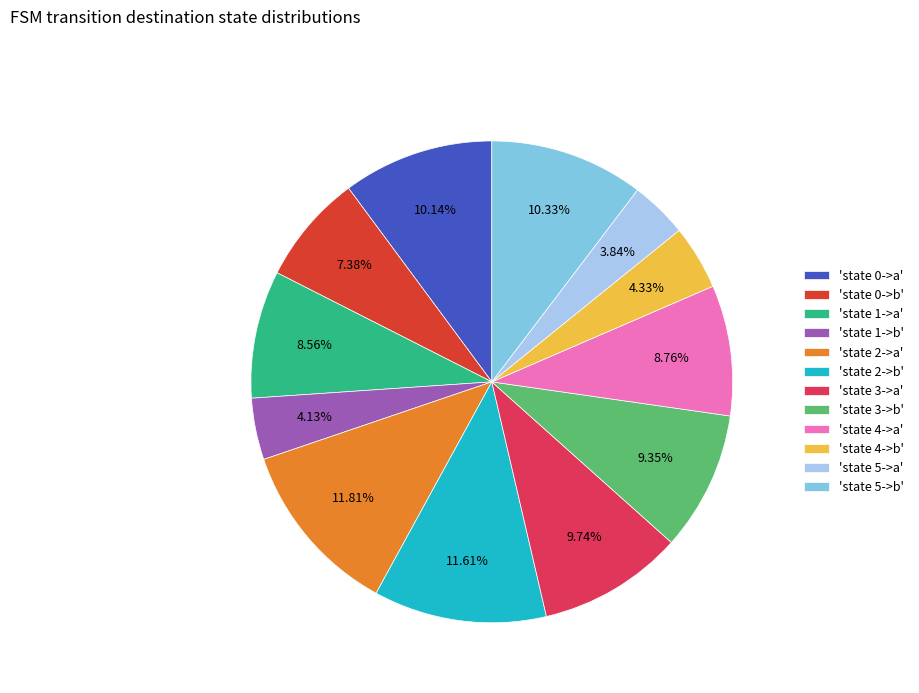

Combined, do 'state 4->b' and 'state 5->b' account for over 50%?

No